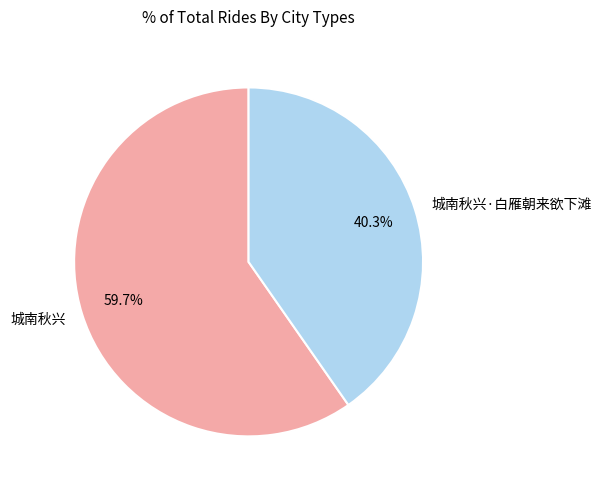

Which category has the smallest portion of the pie?

城南秋兴·白雁朝来欲下滩